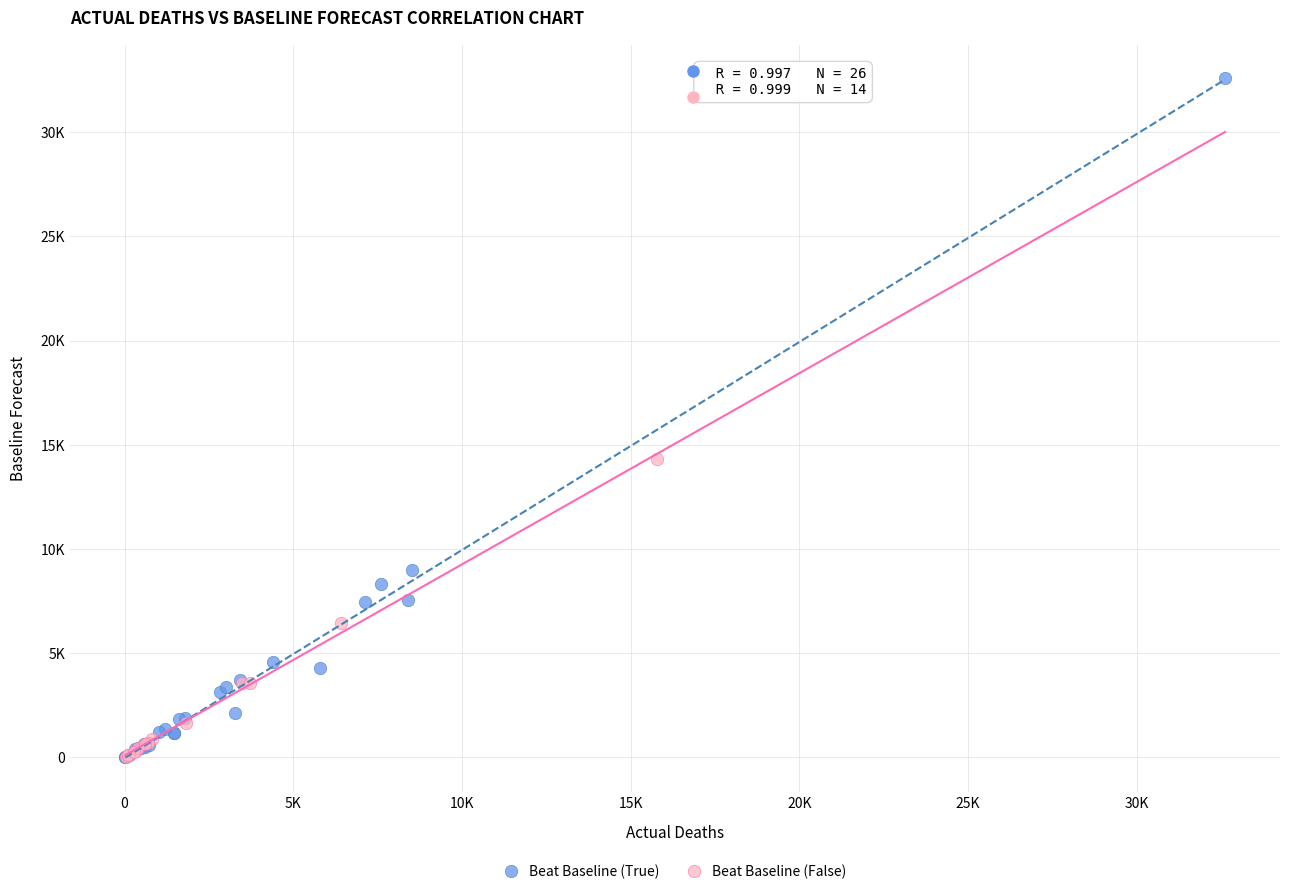

What are all the series names shown in the legend?

Beat Baseline (True), Beat Baseline (False)